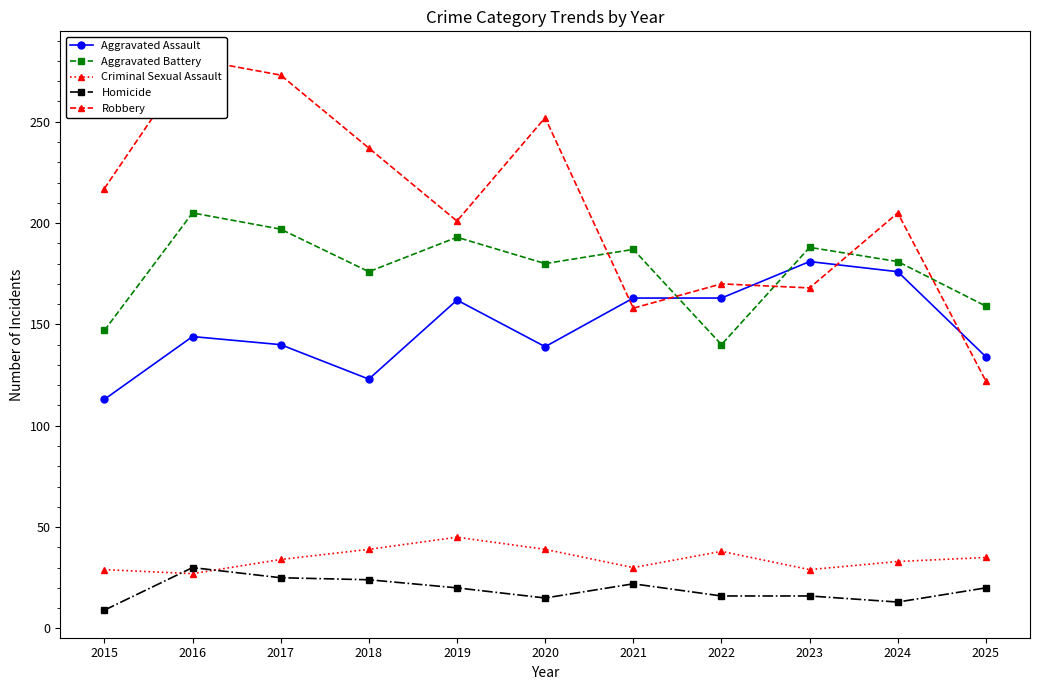

Read the Aggravated Assault value at 2018.

123